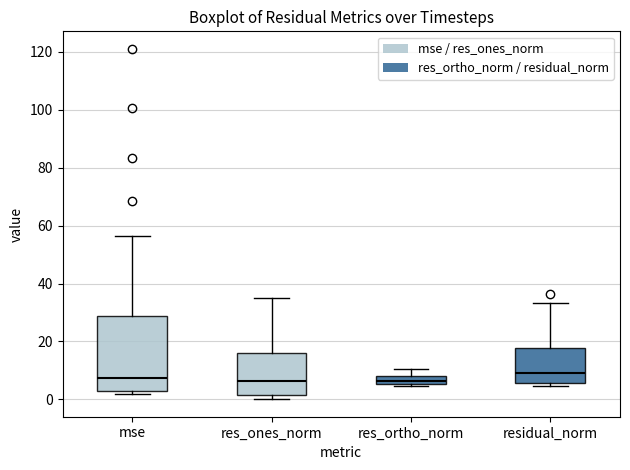

Comparing the boxes themselves (not the whiskers), which one is the tallest?

mse